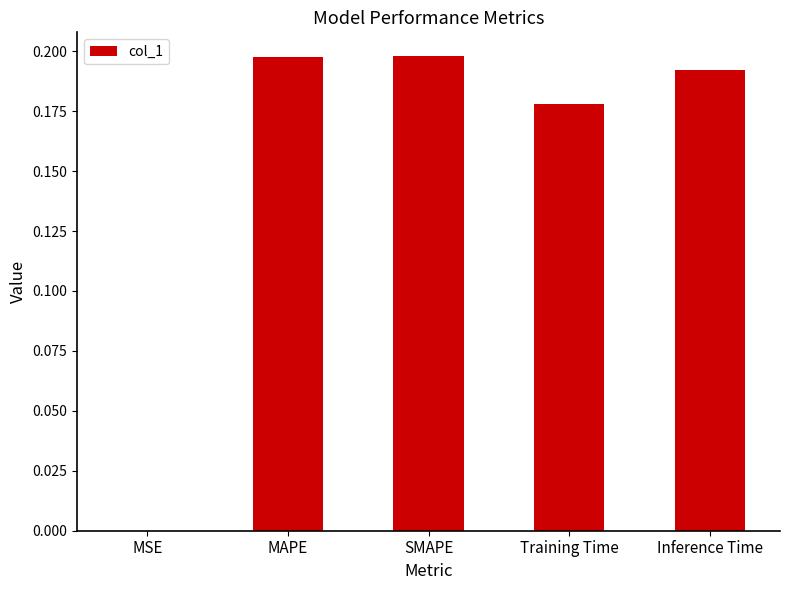

What is the sum of all values?

0.8